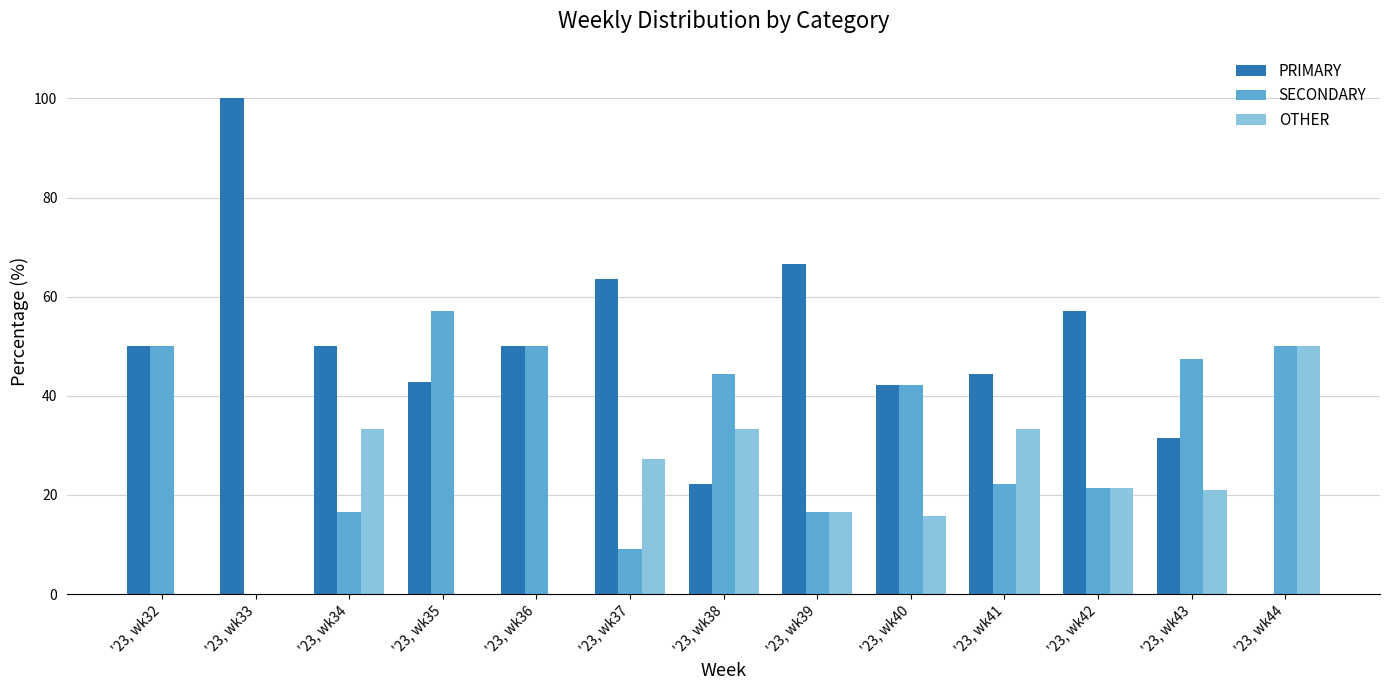

Which series changed the most between '23, wk32 and '23, wk39?

SECONDARY